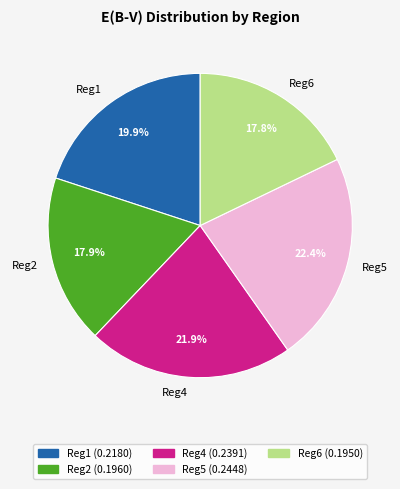

What percentage is the Reg2 slice, to the nearest percent?

18%